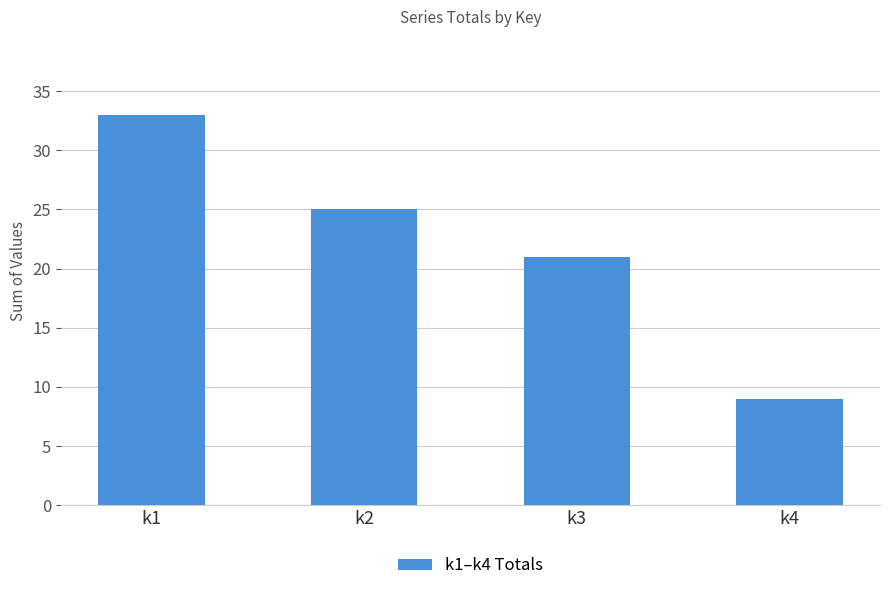

List the labels in order of value, smallest first.

k4, k3, k2, k1